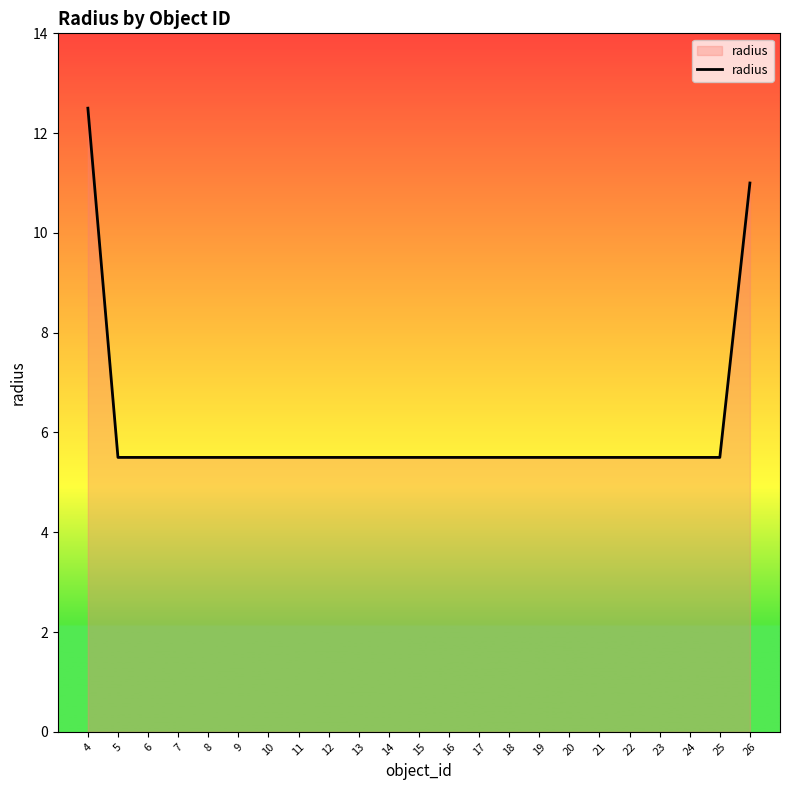

What is the ratio of the value at 15 to the value at 5?

1.0